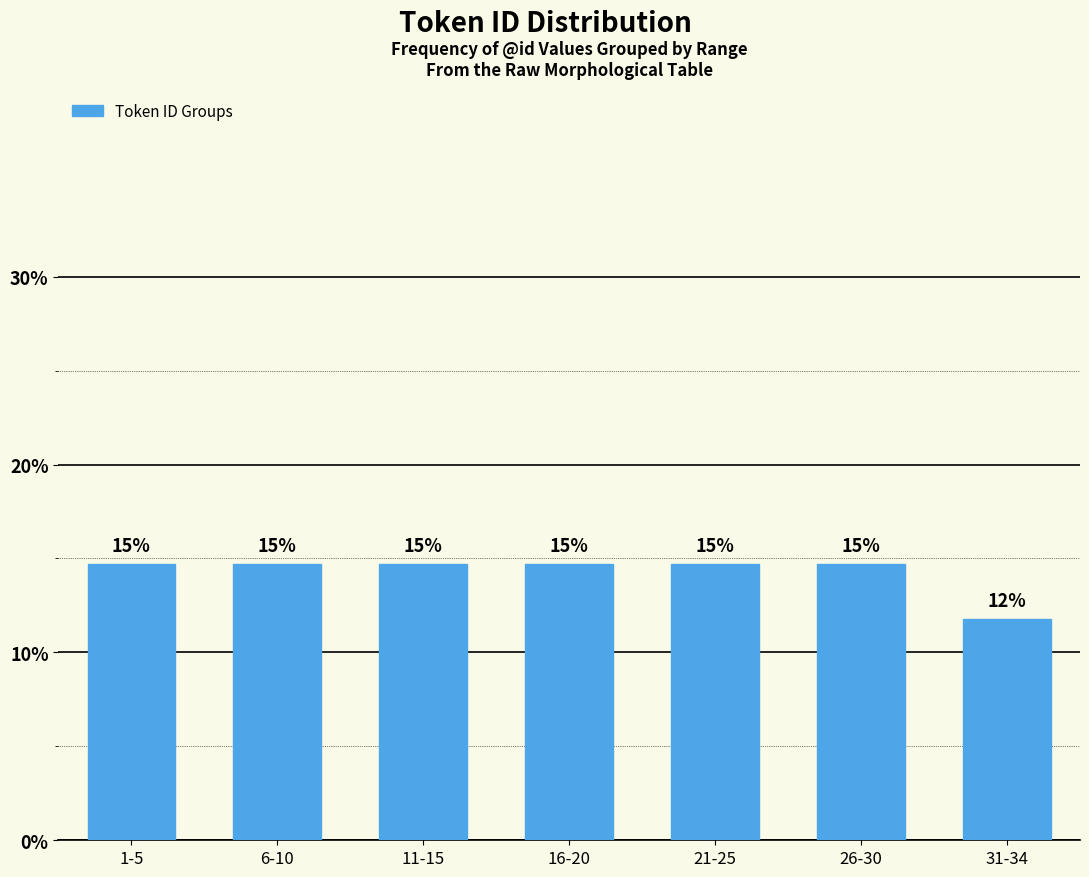

How many bars are there in total?

7